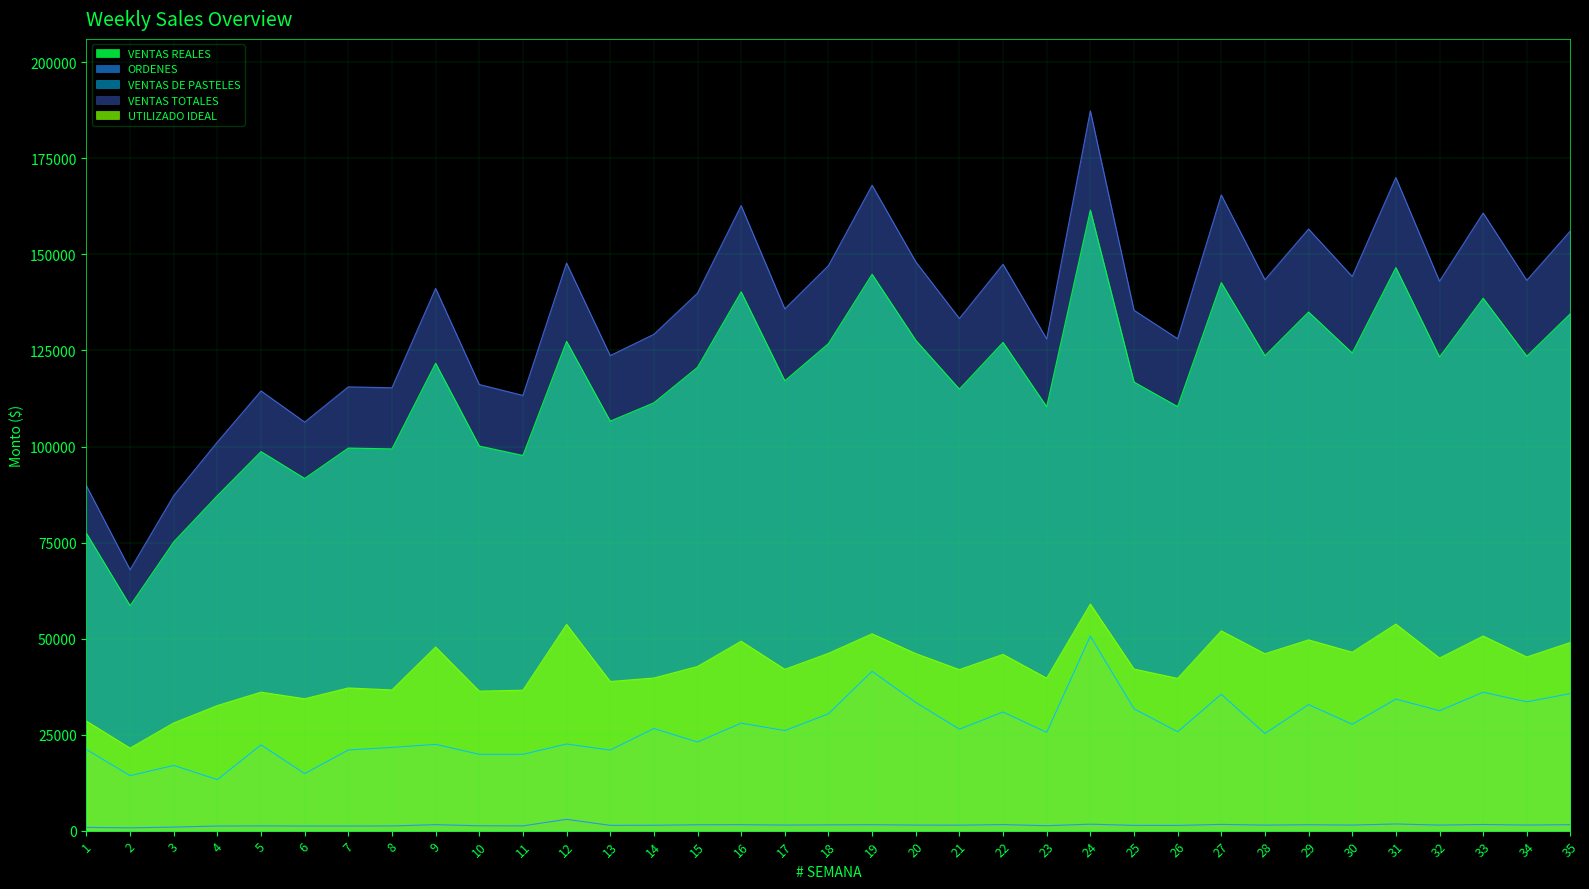

Which series has the largest total across all categories?

VENTAS TOTALES